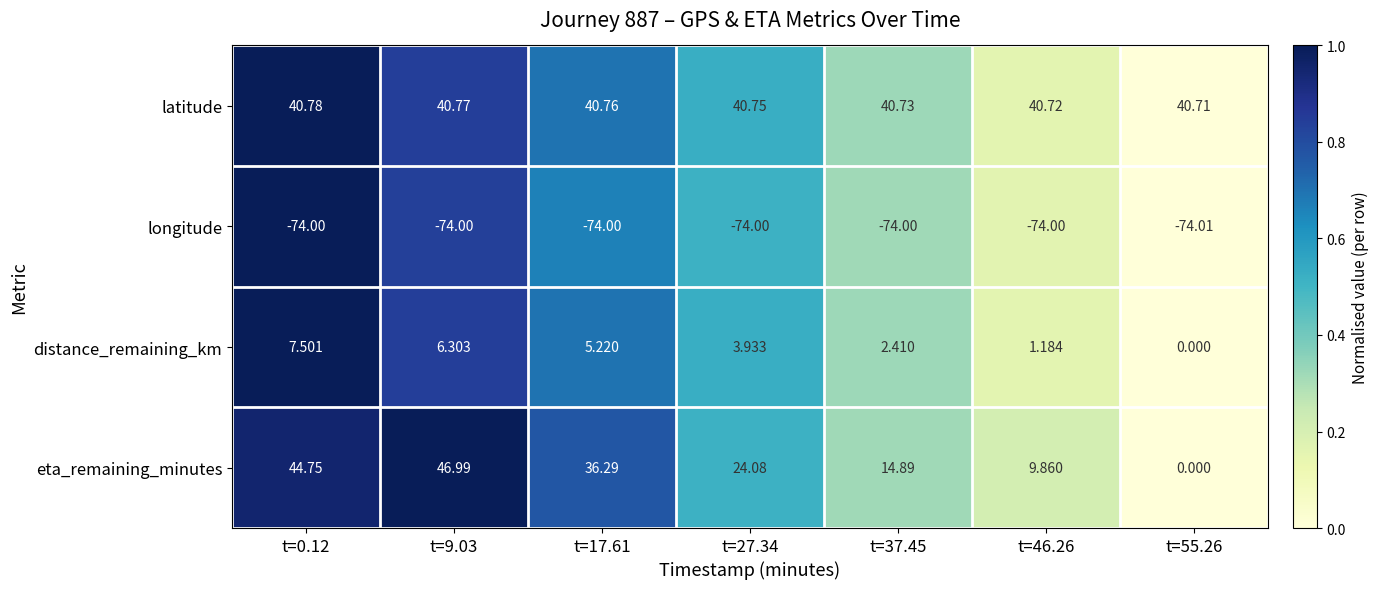

Which label corresponds to the largest value in the chart?

t=9.03